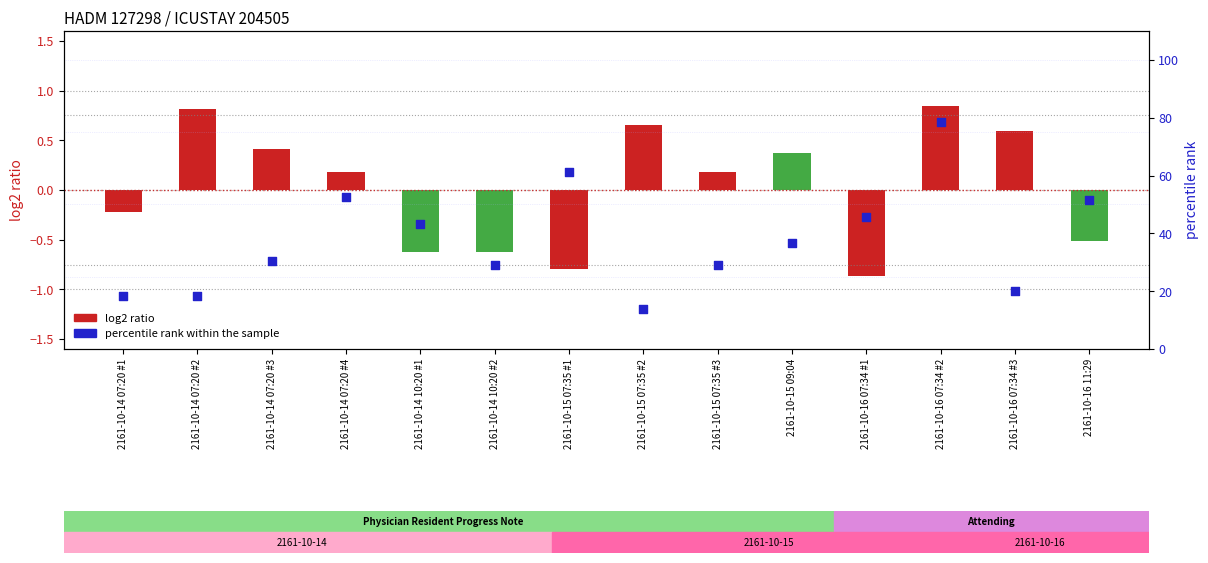

Between 2161-10-14 07:20 #4 and 2161-10-14 10:20 #1, which is larger?

2161-10-14 07:20 #4